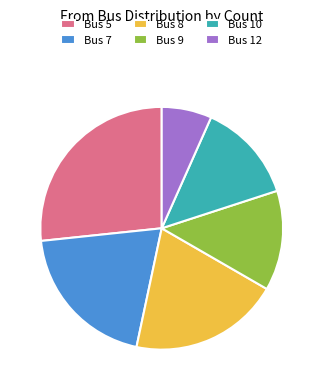

True or false: Bus 5 accounts for 37% of the total.

False